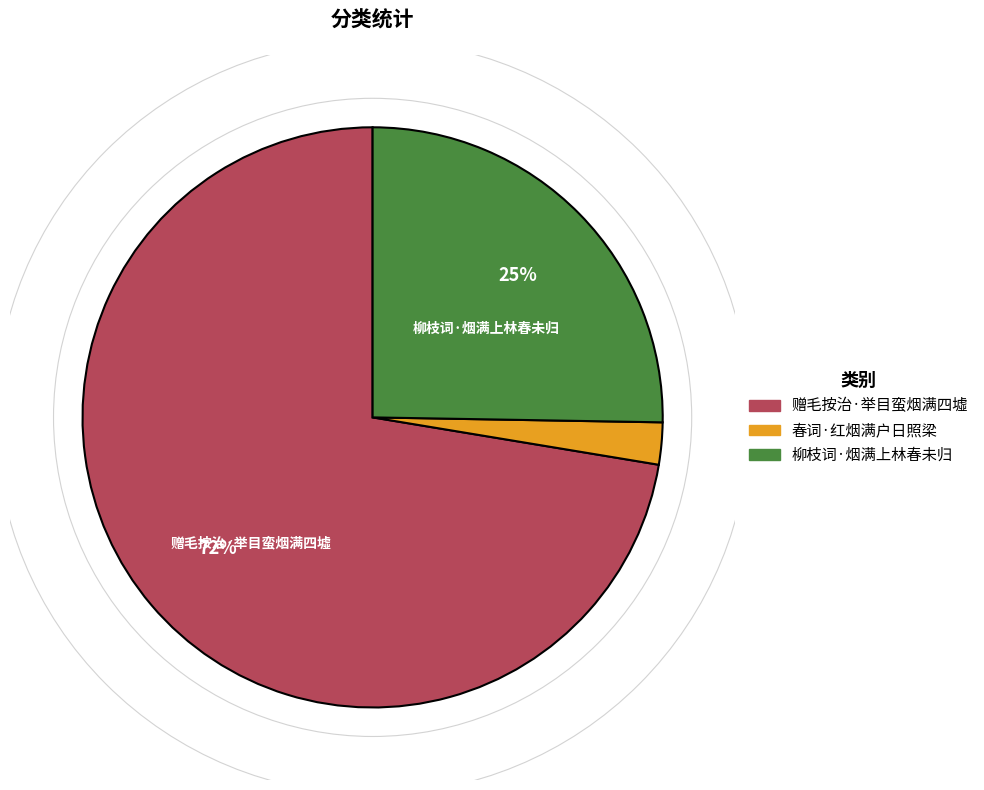

To the nearest percent, what portion does 柳枝词·烟满上林春未归 represent?

25%